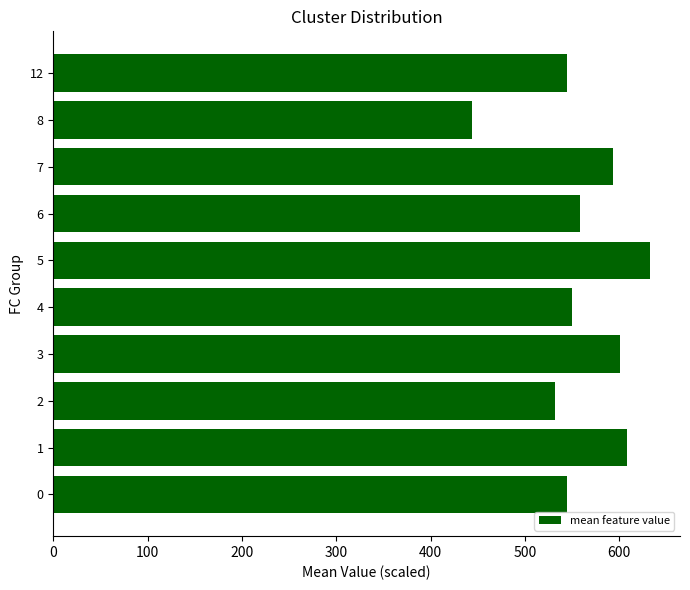

How many values exceed 558?

5